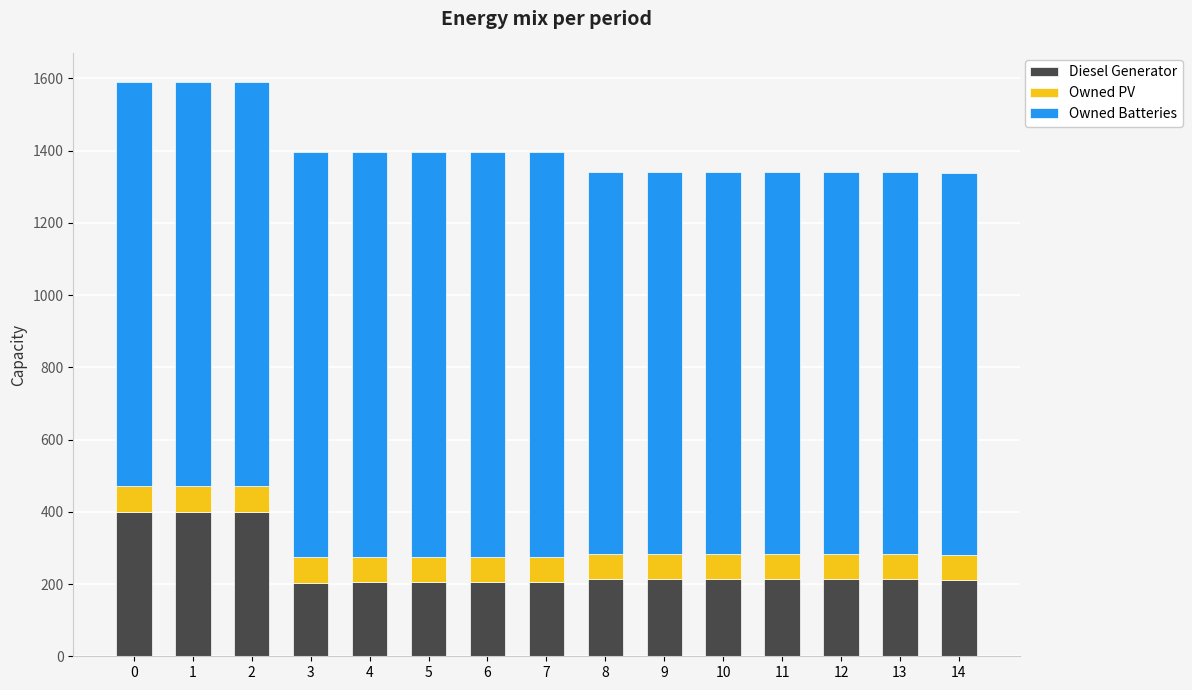

What is the highest value of the Diesel Generator series?

400